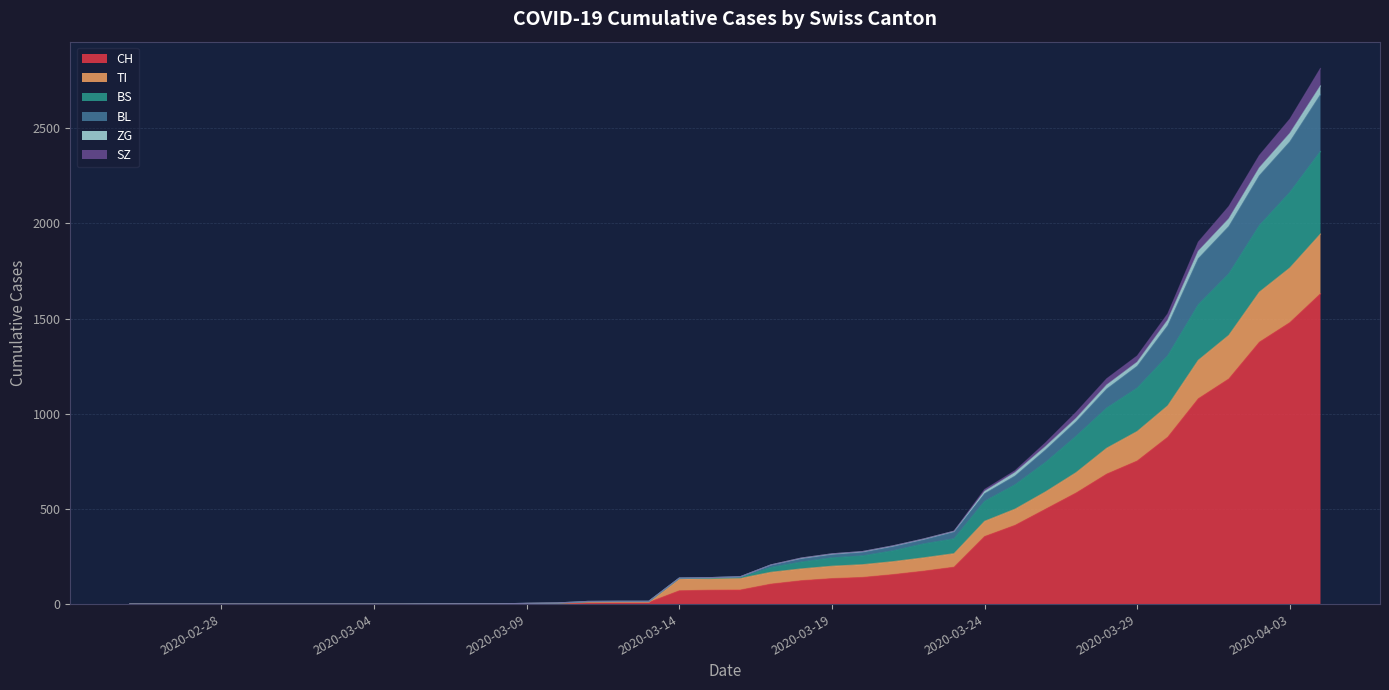

True or false: BL has more than 1 interior local peaks.

False